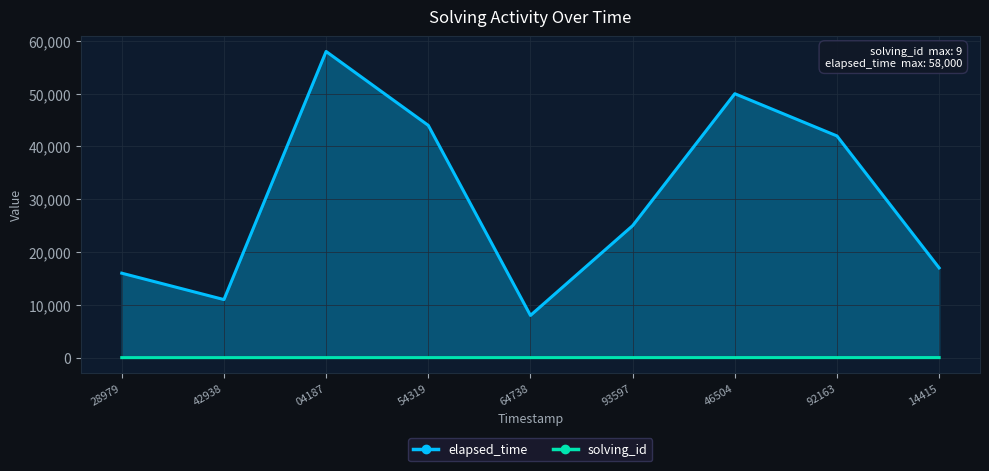

Rank the series by their average value, from highest to lowest.

elapsed_time, solving_id